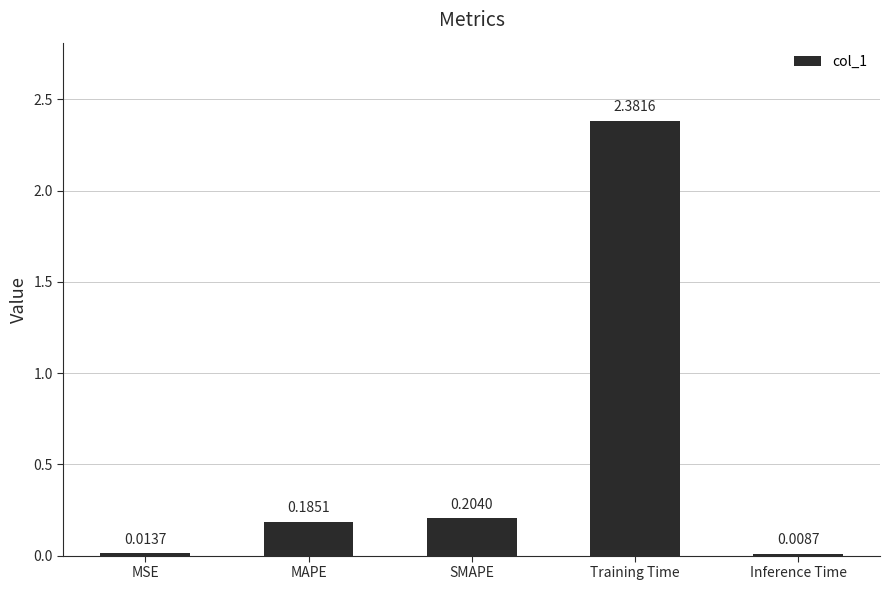

Between SMAPE and MSE, which is larger?

SMAPE